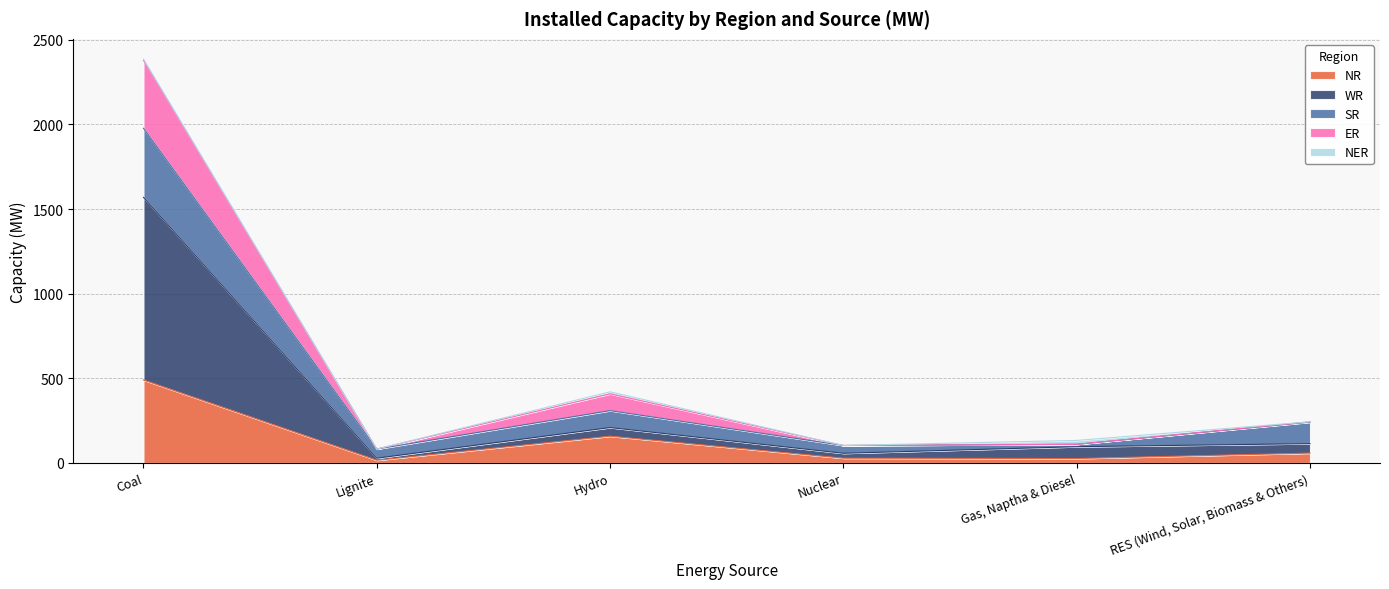

What position from the right is Hydro?

4